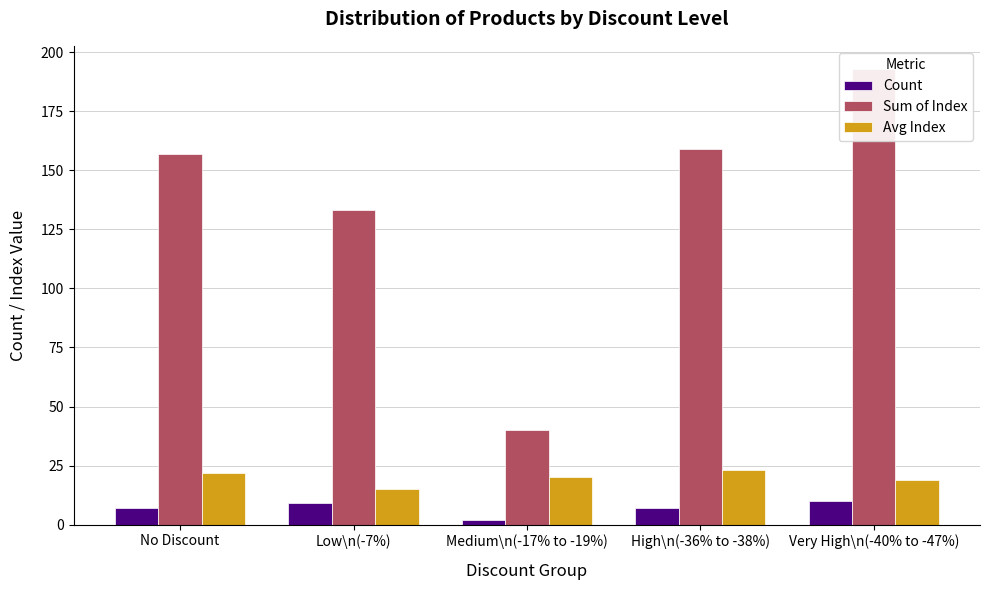

What is the difference between the highest and lowest values at High\n(-36% to -38%)?

152